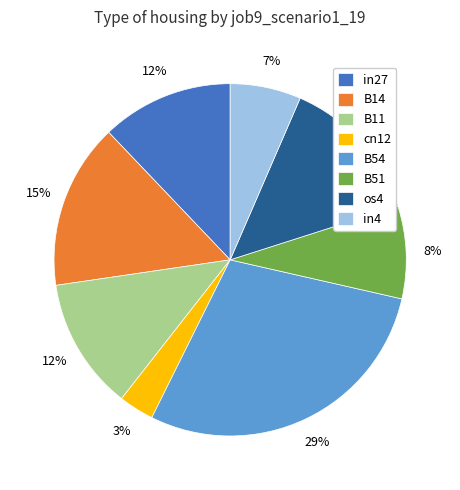

Is the sum of B11 and os4 greater than half?

No